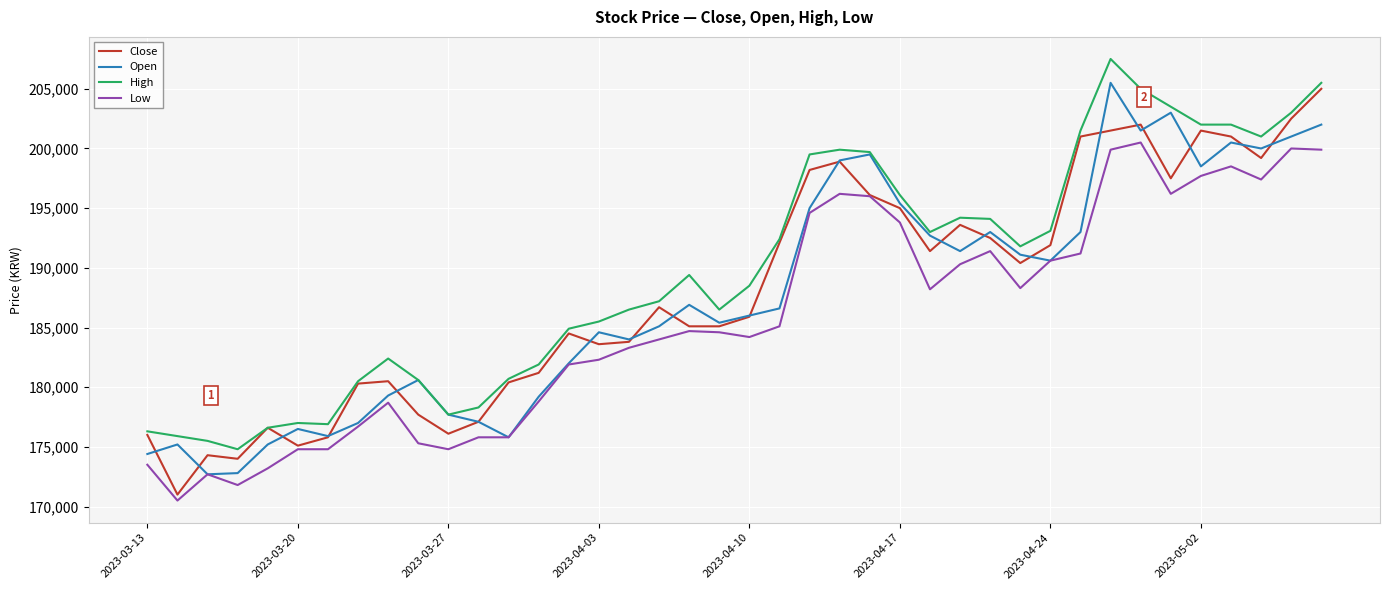

True or false: High and Low intersect in this chart.

False